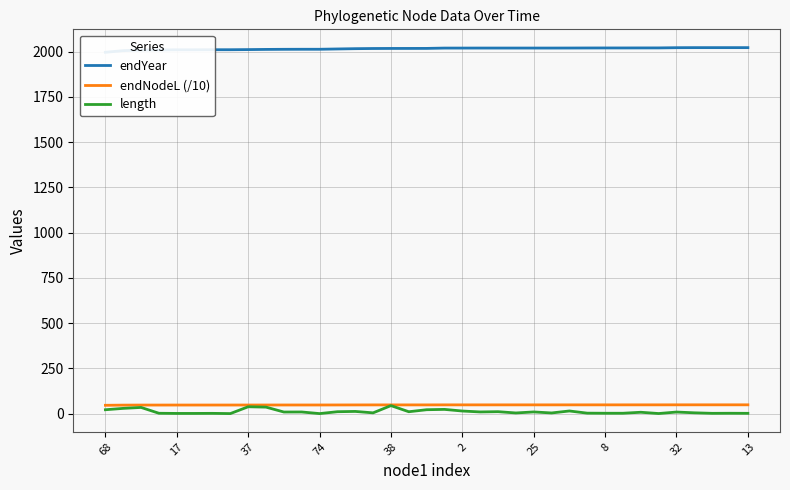

Is it true that endYear equals 2020.9 at 27?

True